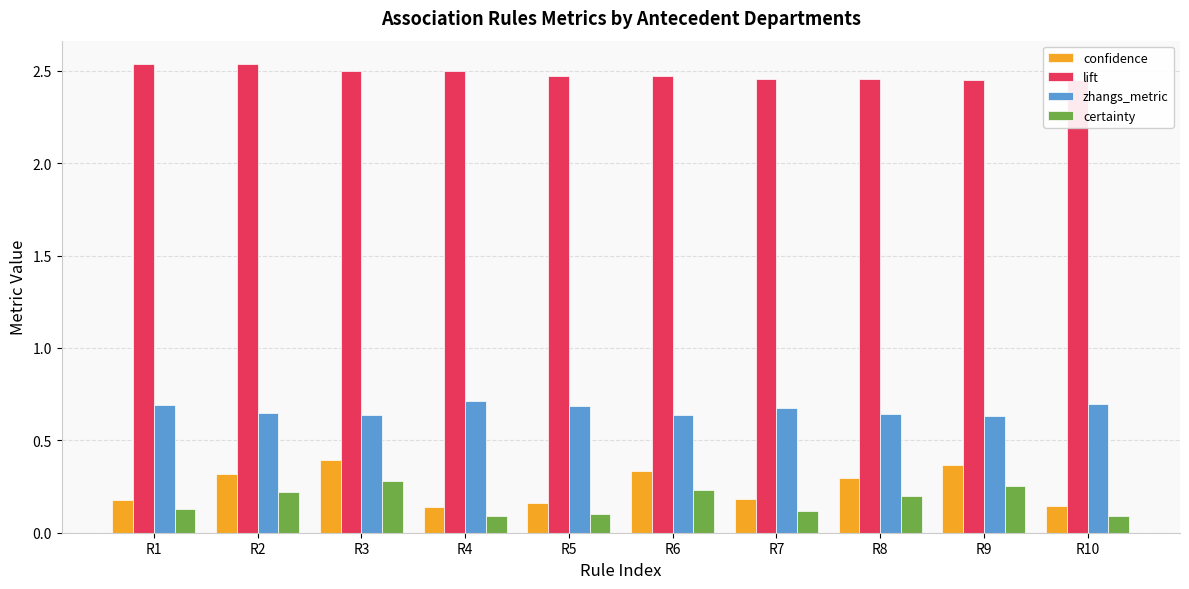

What is the maximum value shown in the chart?

2.5